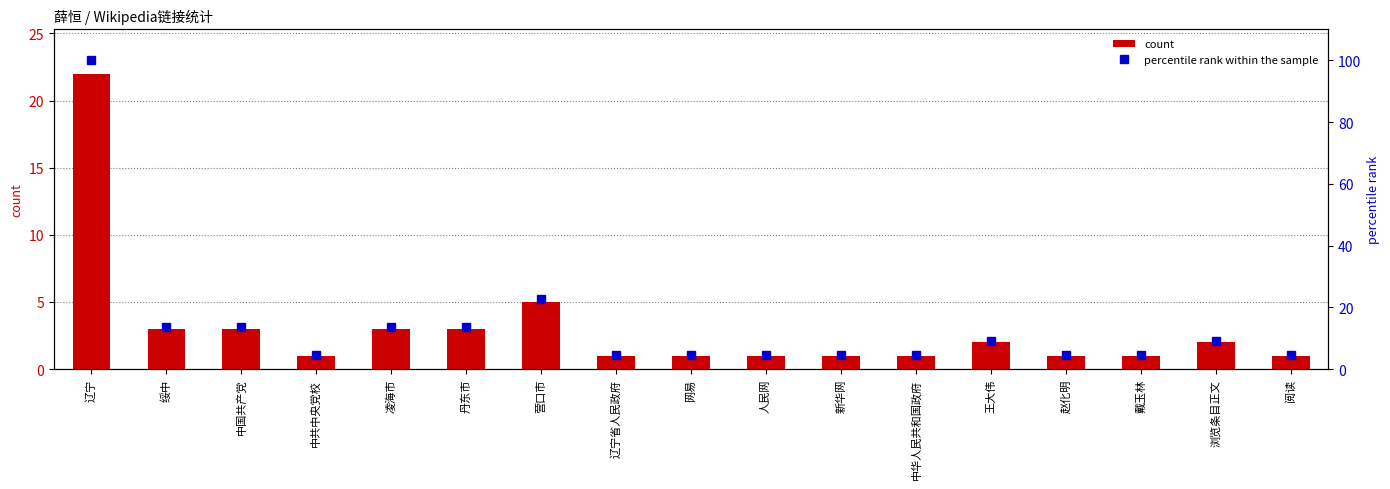

At 中华人民共和国政府, list the series in order from smallest to largest.

count, percentile rank within the sample